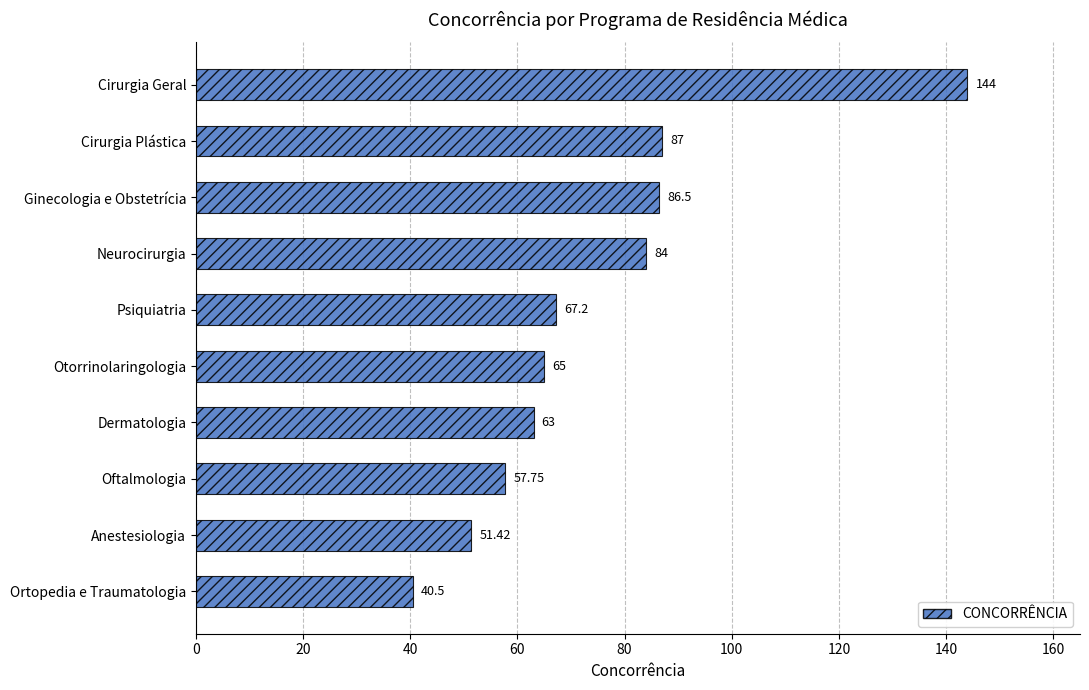

What is the maximum value shown in the chart?

144.0